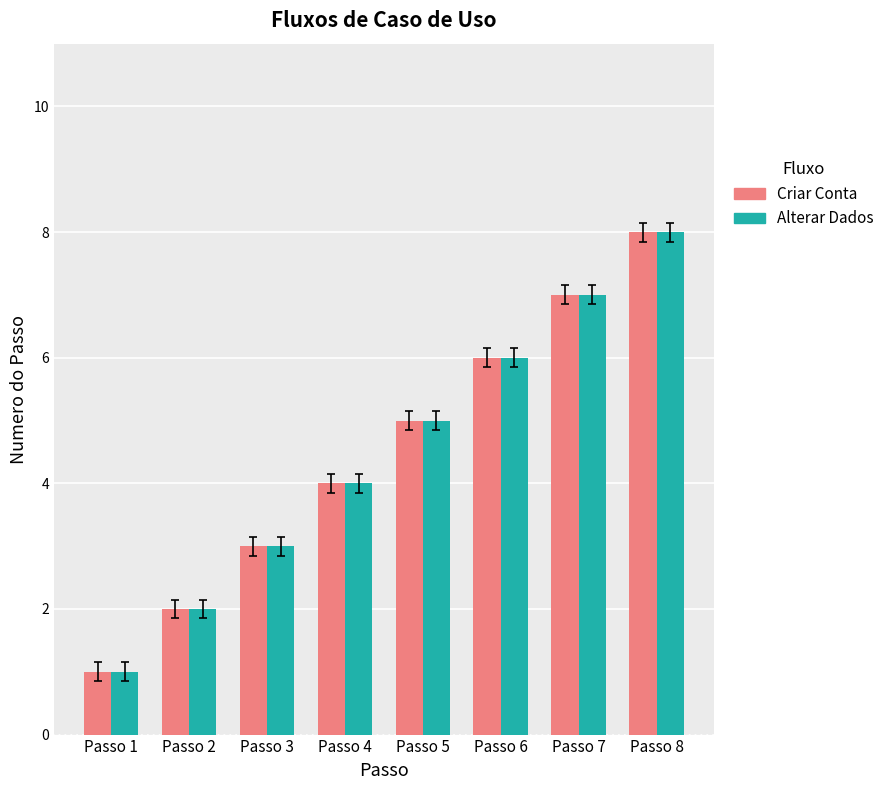

Reading left to right, transcribe all the data shown in this chart.

Criar Conta: Passo 1=1	Passo 2=2	Passo 3=3	Passo 4=4	Passo 5=5	Passo 6=6	Passo 7=7	Passo 8=8
Alterar Dados: Passo 1=1	Passo 2=2	Passo 3=3	Passo 4=4	Passo 5=5	Passo 6=6	Passo 7=7	Passo 8=8